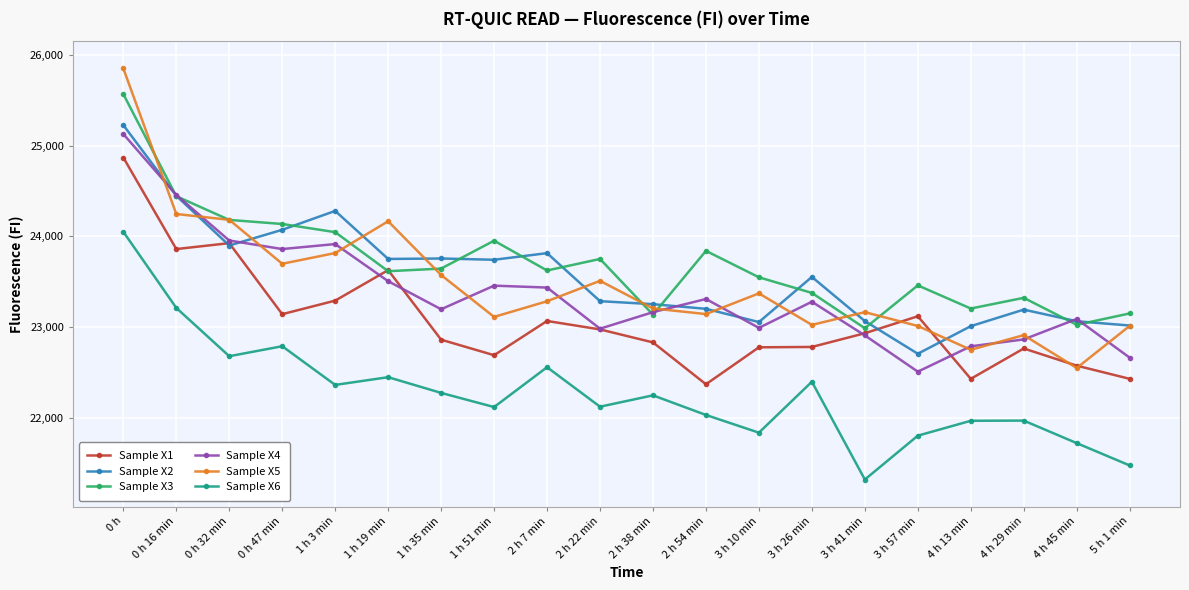

What is the difference between the maximum and minimum values in the Sample X5 series?

3299